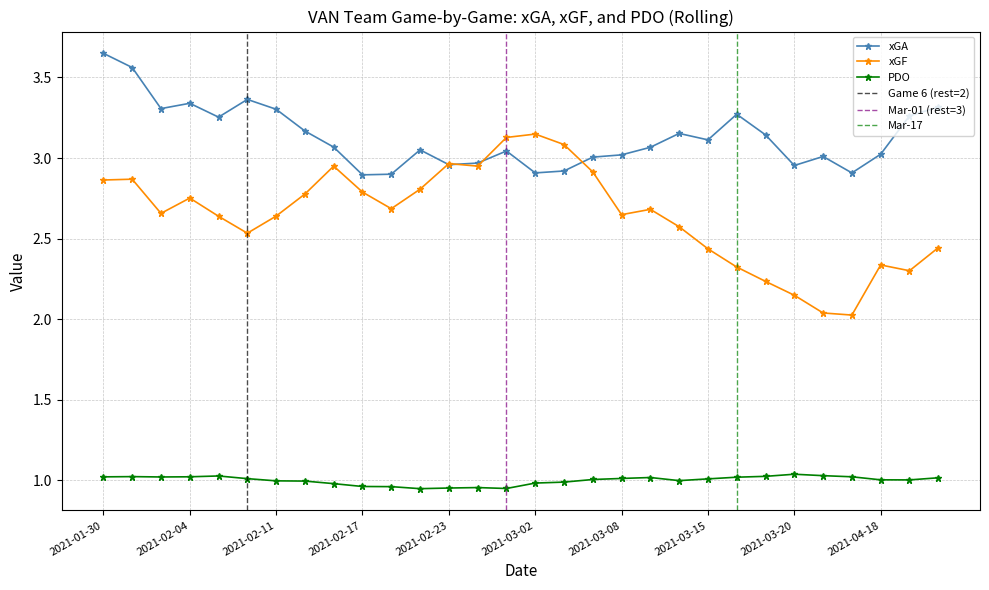

What value does the xGF series have at 2021-03-08?

2.6